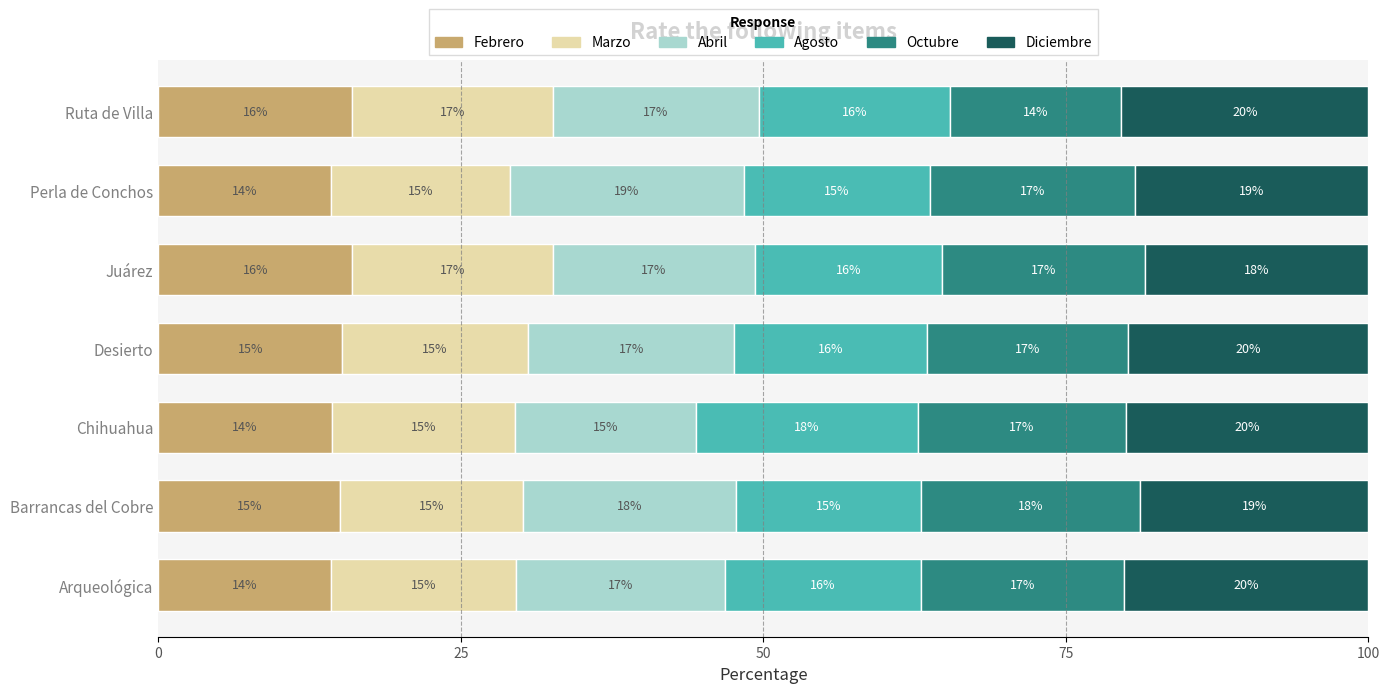

What is the maximum value for Febrero?

16.0